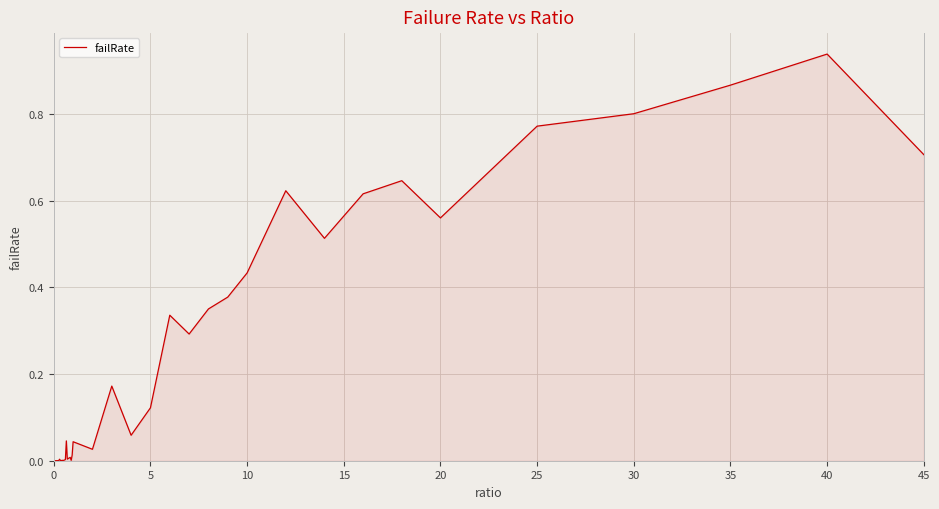

Does the chart display data point markers on the line(s)?

No